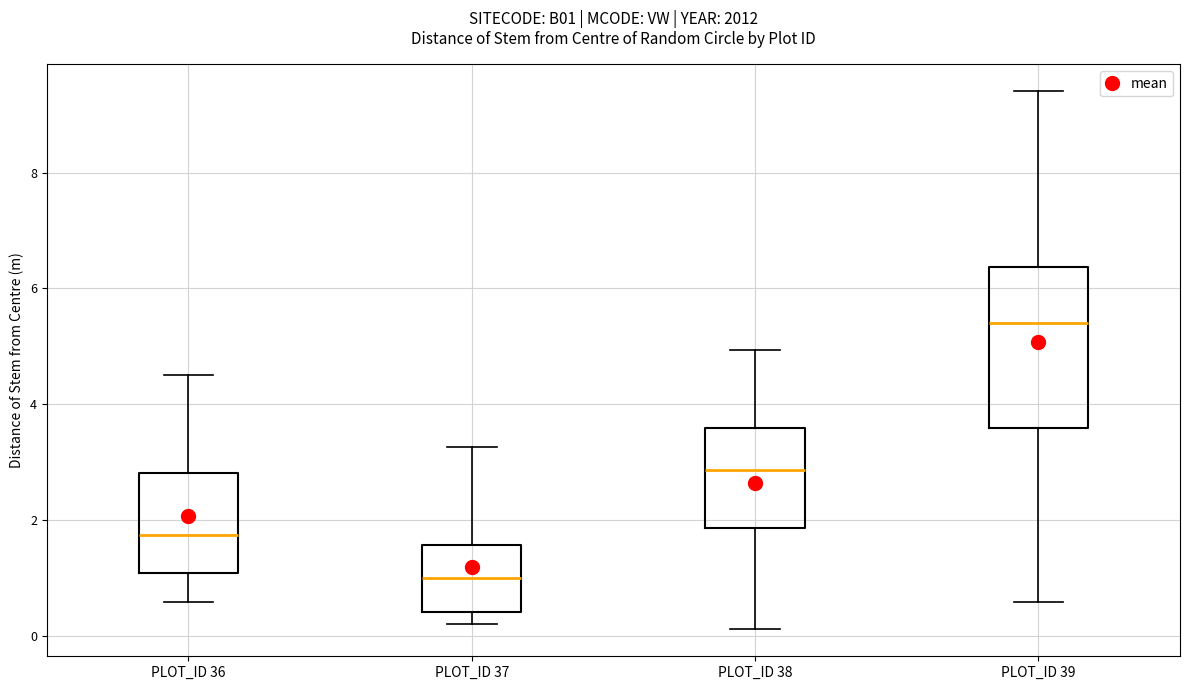

Which box has the lowest median line?

PLOT_ID 37